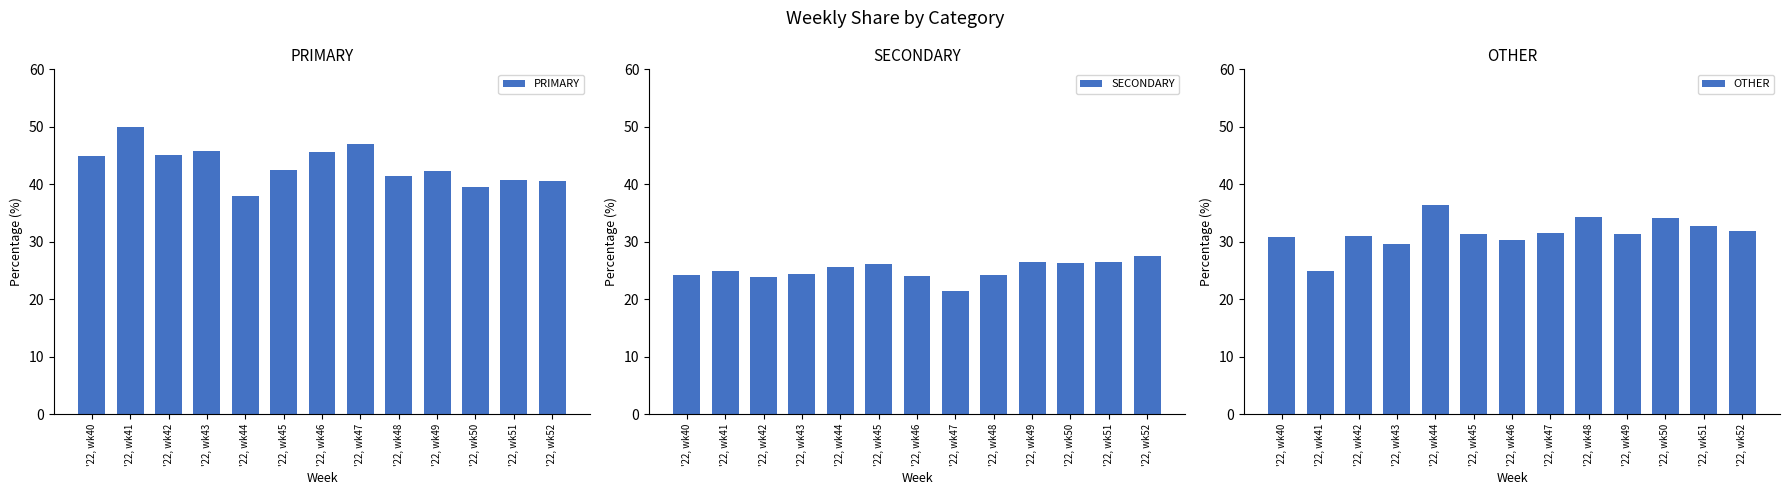

At how many categories does at least one series exceed 22?

13